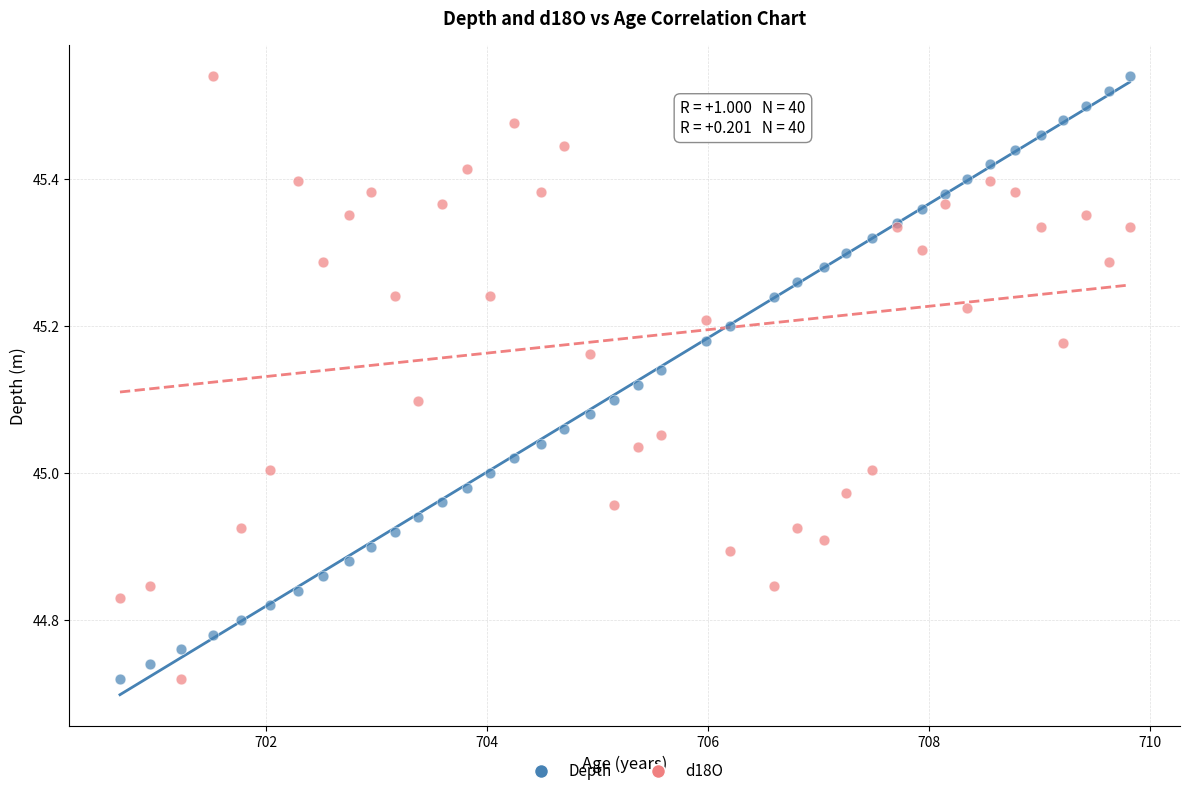

What is the X range (max minus min) for the scatter plot?

9.1